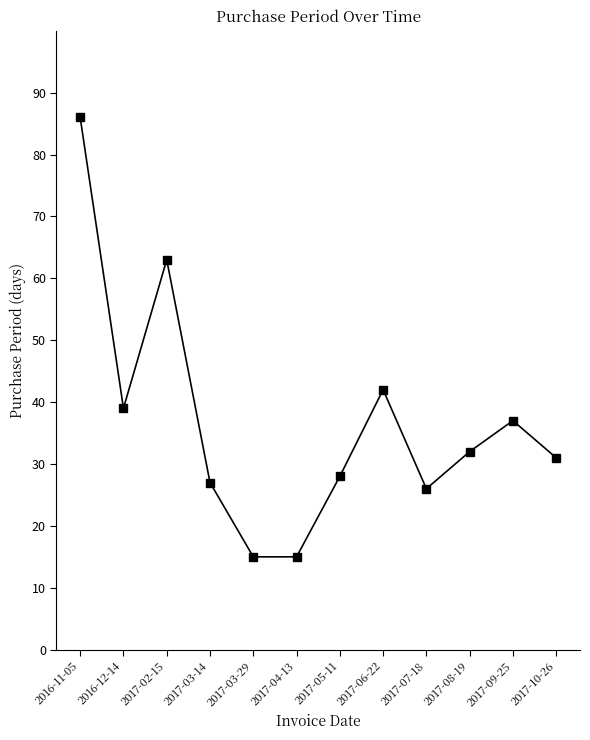

Does the chart have visible grid lines?

No